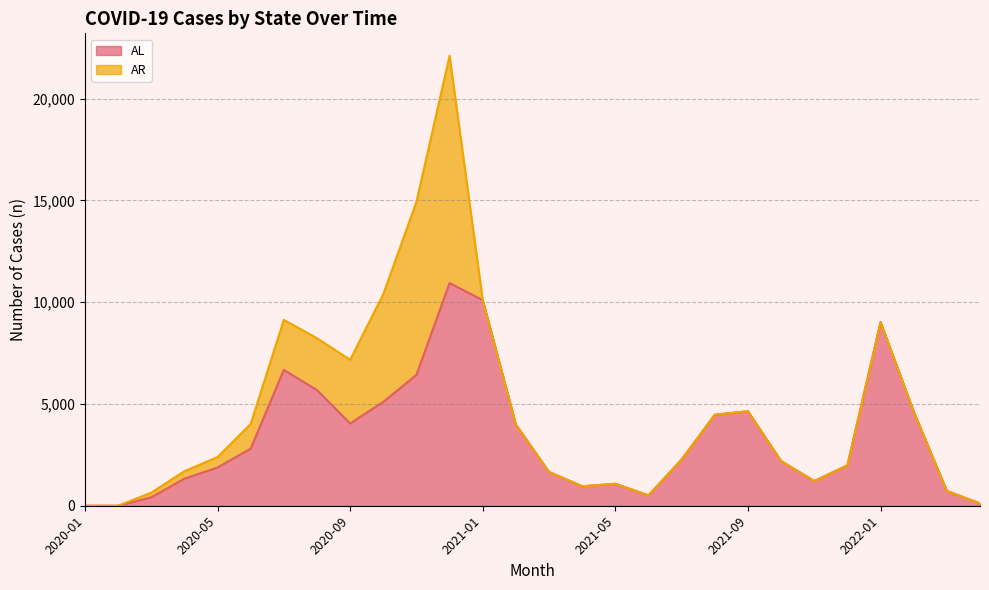

Does the chart have visible grid lines?

Yes